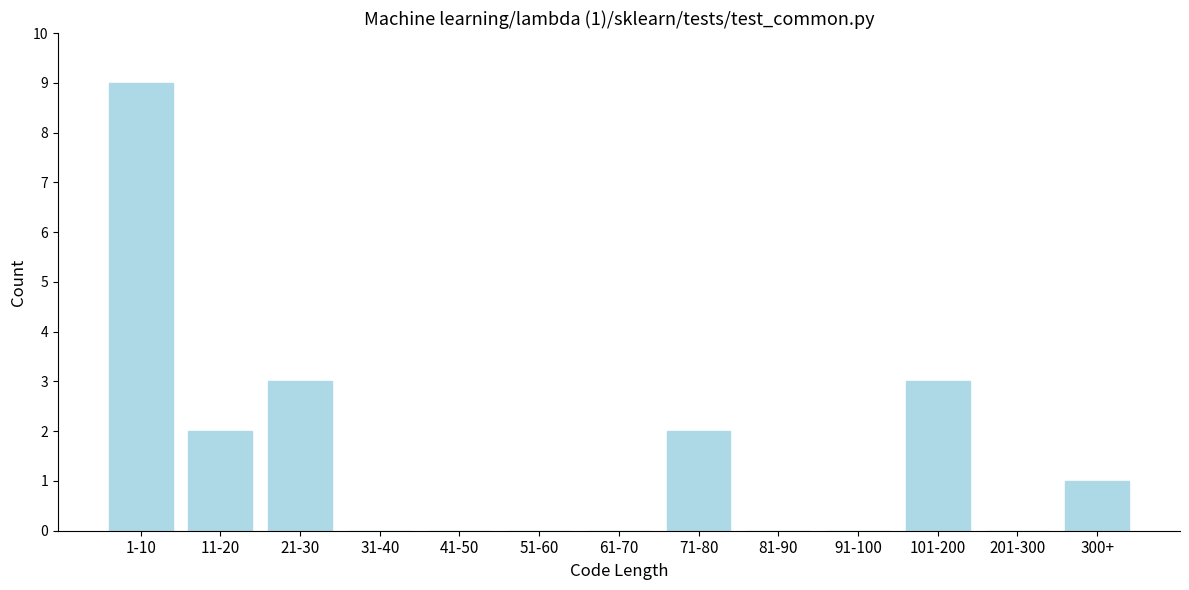

Reading right to left, list all the values displayed in this chart.

300+=1	201-300=0	101-200=3	91-100=0	81-90=0	71-80=2	61-70=0	51-60=0	41-50=0	31-40=0	21-30=3	11-20=2	1-10=9